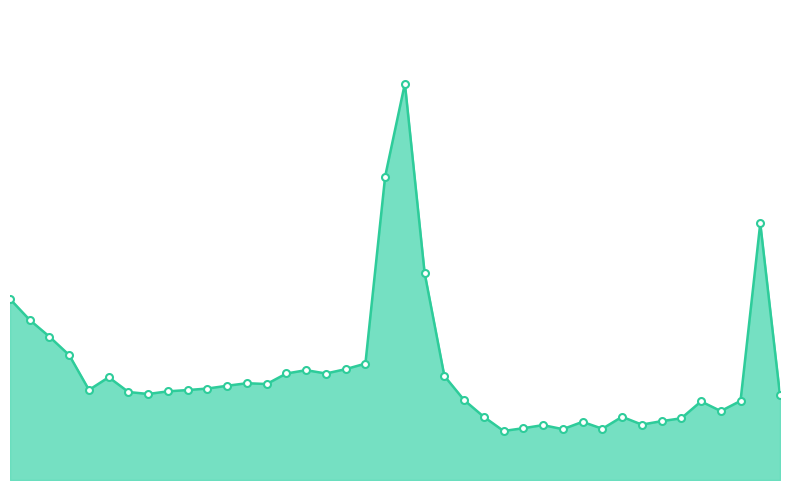

True or false: the data shows 125.7 at 14.

False